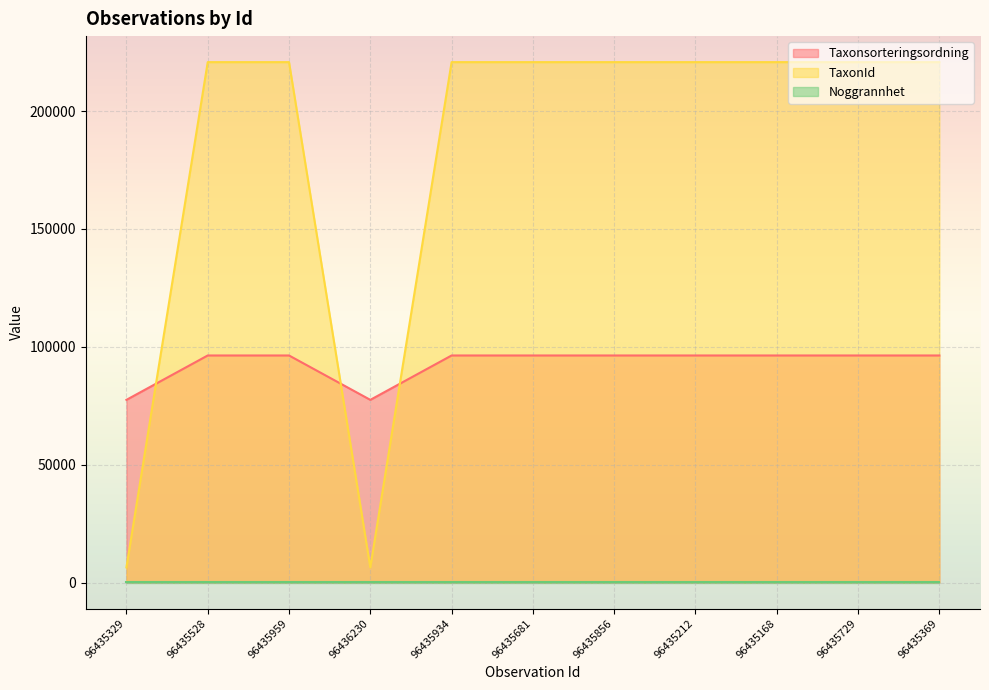

What is the sum of all Taxonsorteringsordning values?

1022018